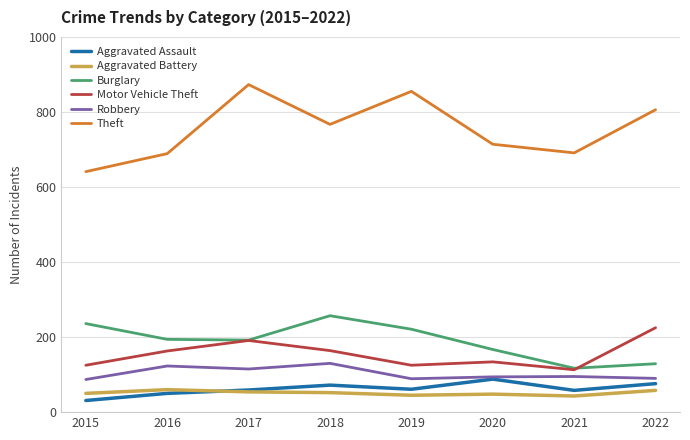

True or false: Motor Vehicle Theft and Robbery cross at least once.

False